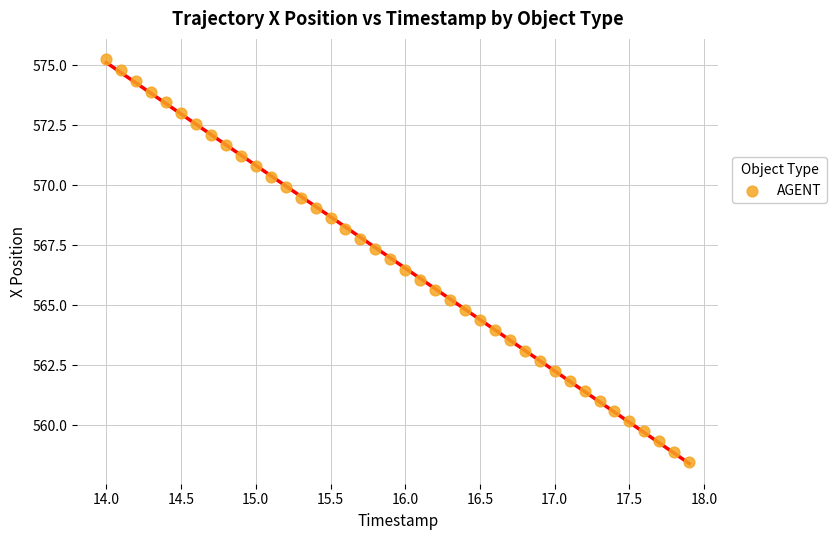

What is the range of Y values (max minus min)?

16.8